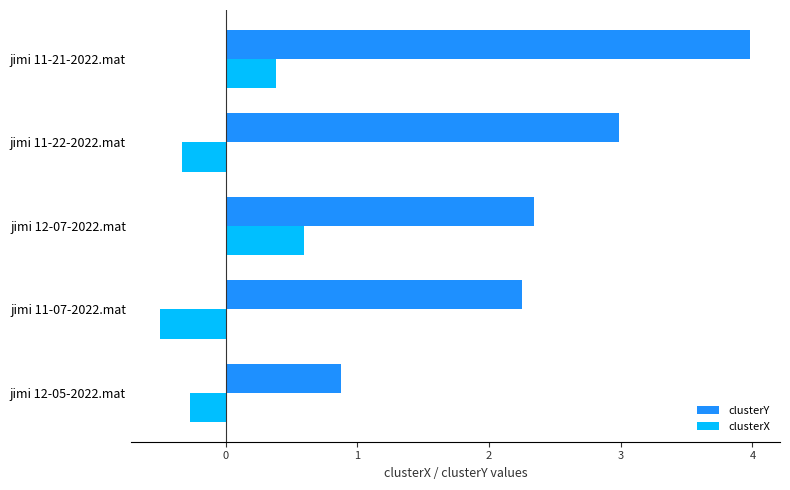

Which series has the widest spread of values?

clusterY